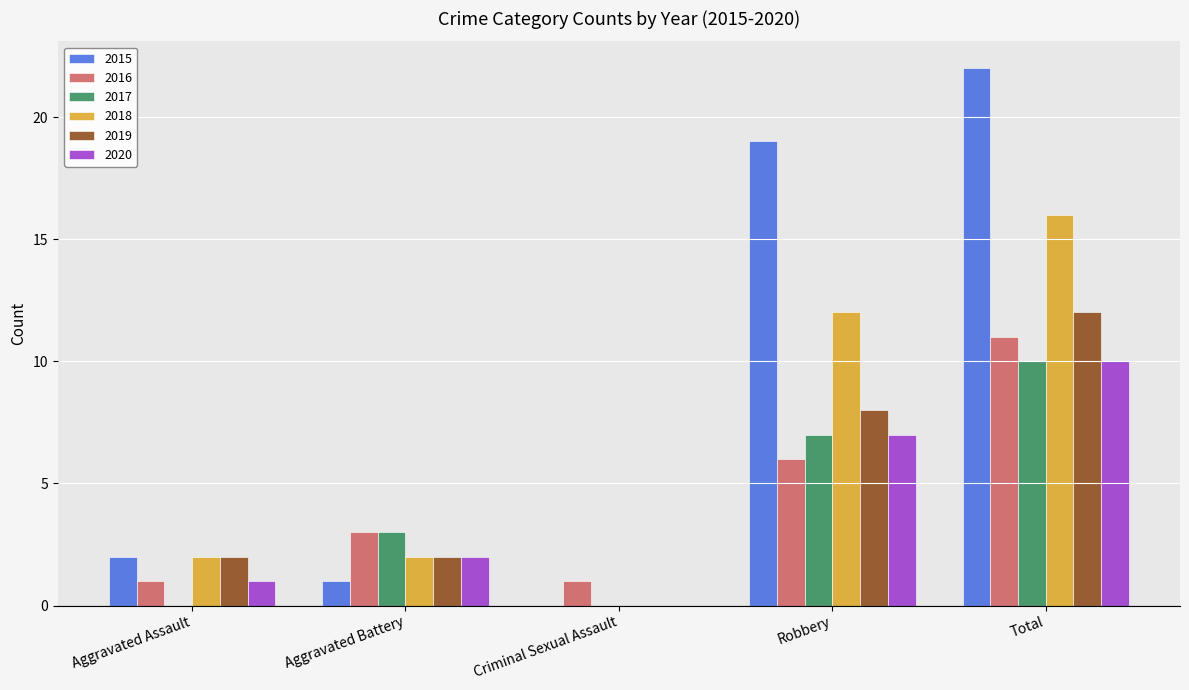

Is it true that 2017 equals 0 at Criminal Sexual Assault?

True